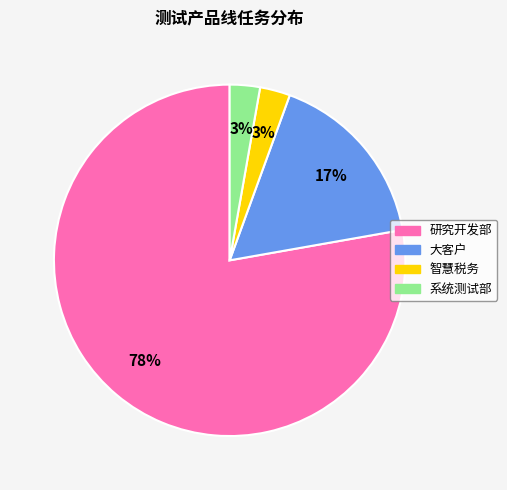

The 系统测试部 slice represents 10% of the pie. True or false?

False